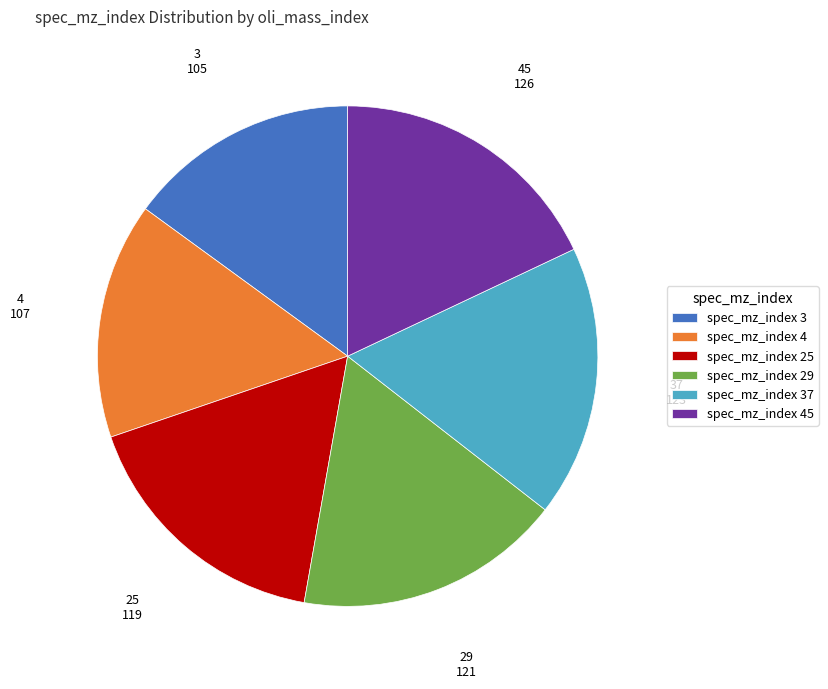

The spec_mz_index 45 slice represents 7% of the pie. True or false?

False